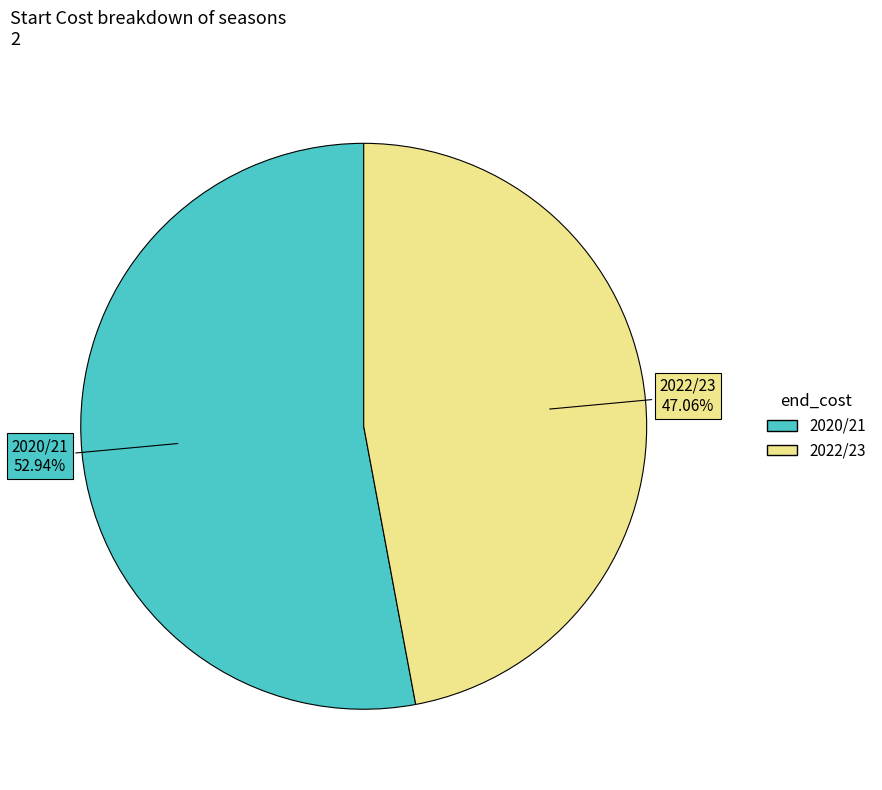

Is there any slice that represents more than half of the pie?

Yes